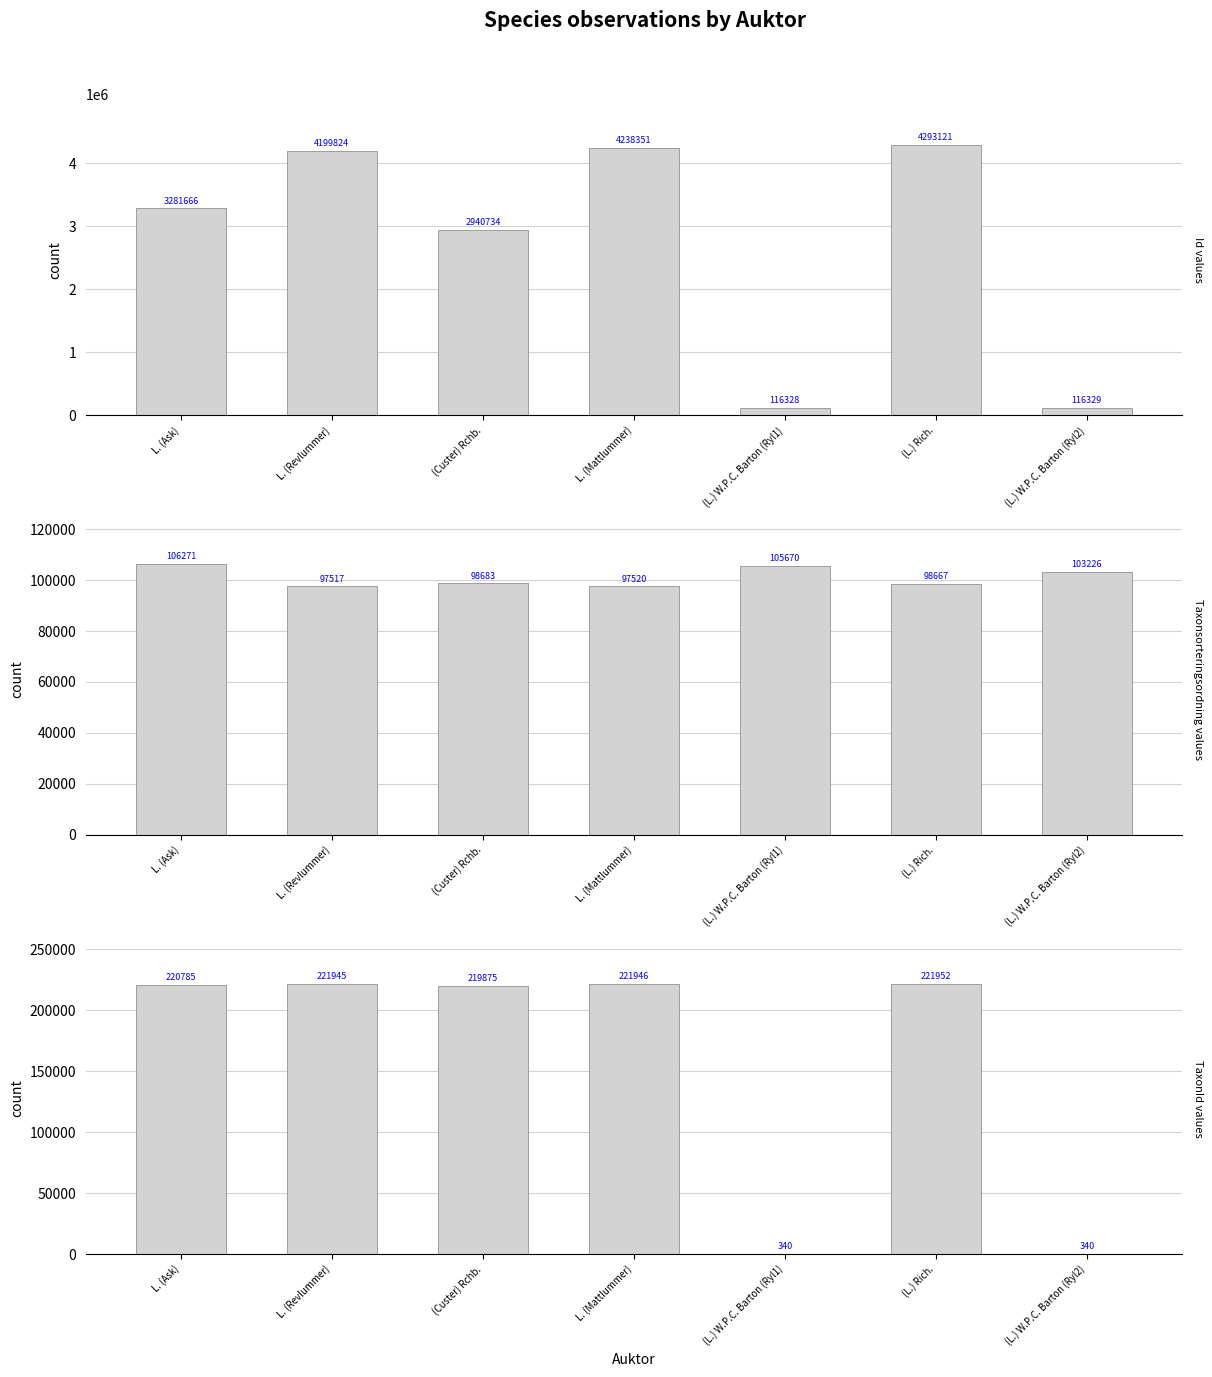

How many bars are there in total?

21